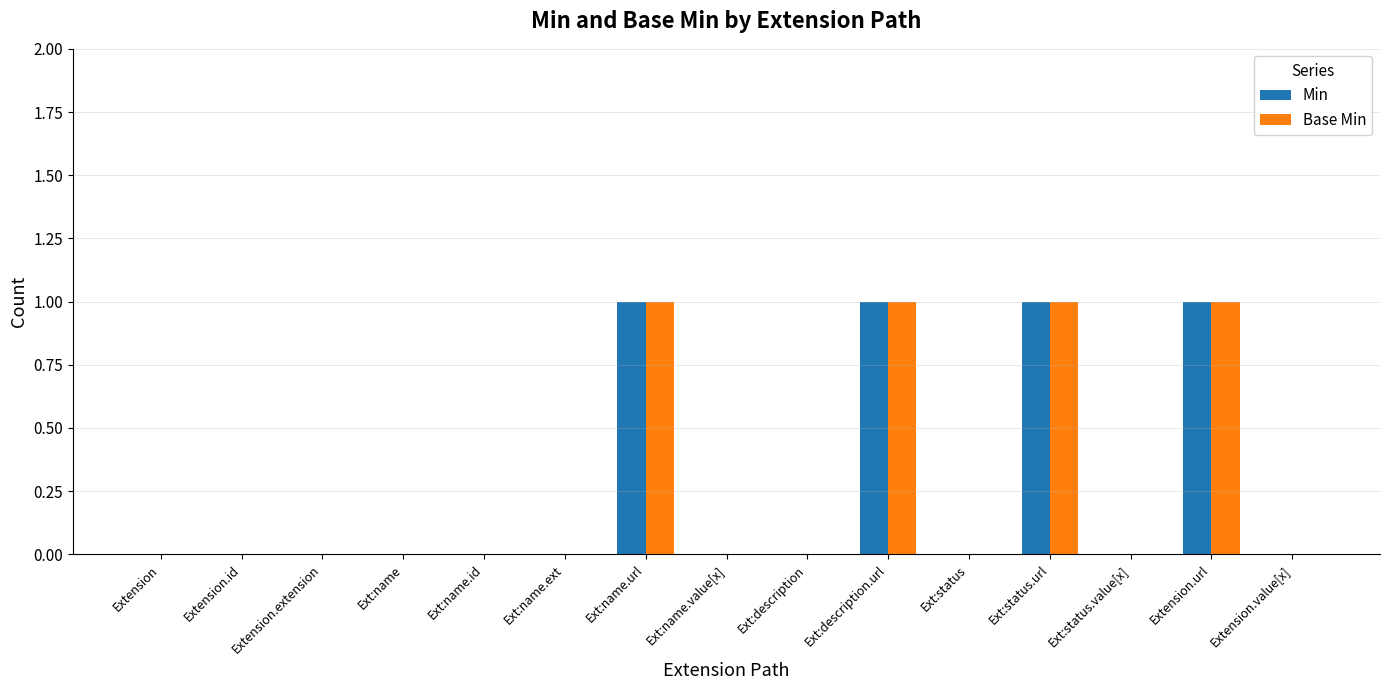

The Base Min series shows 0 at Extension.id. True or false?

True